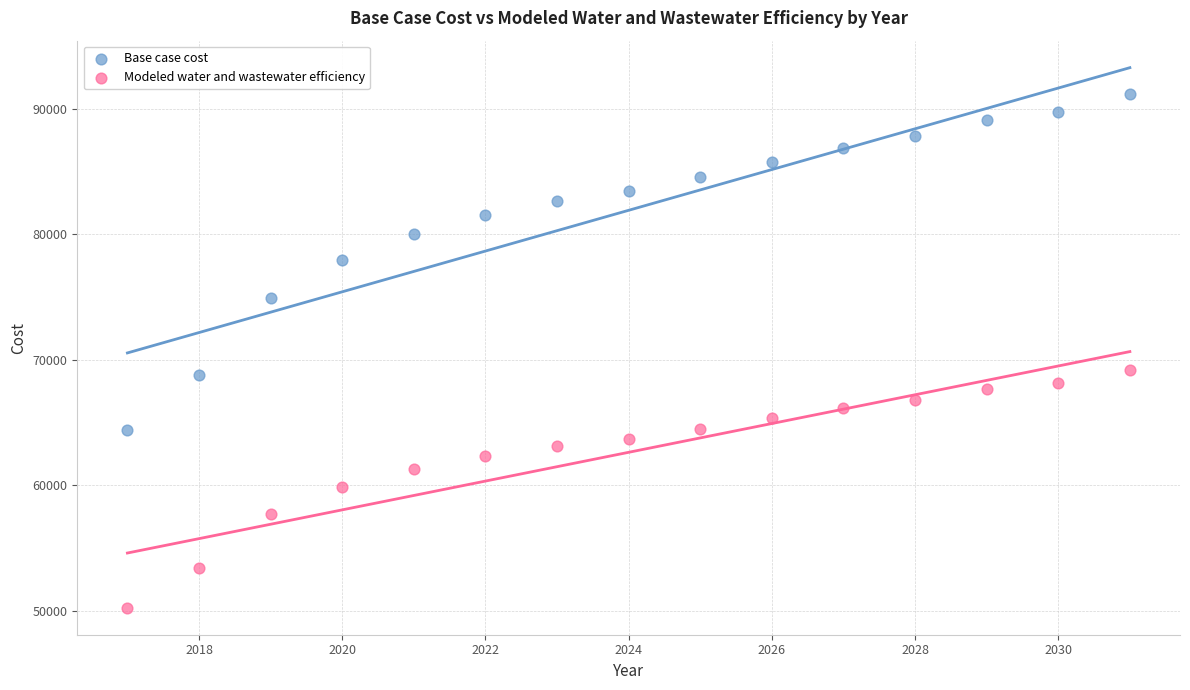

Which series has the largest Y range (max minus min)?

Base case cost